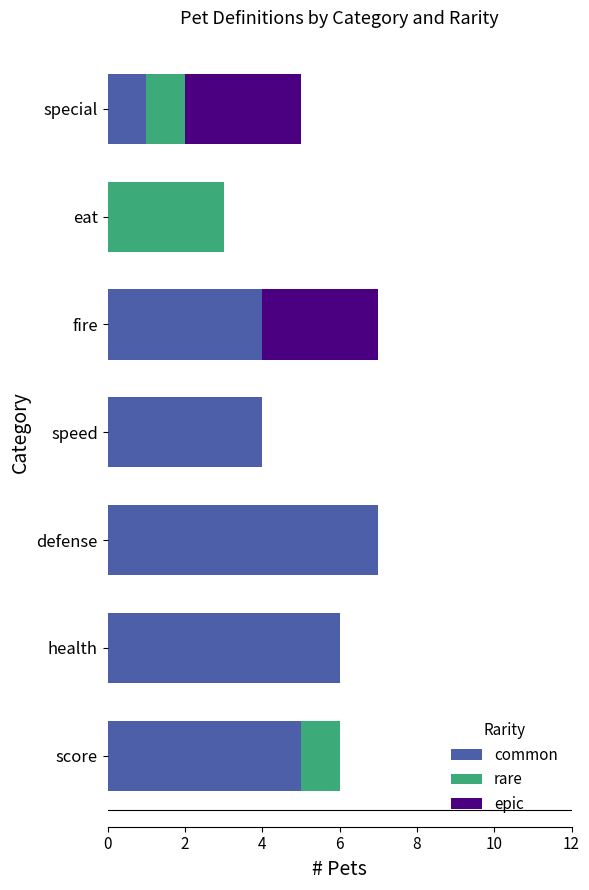

How many data points does each series have?

7